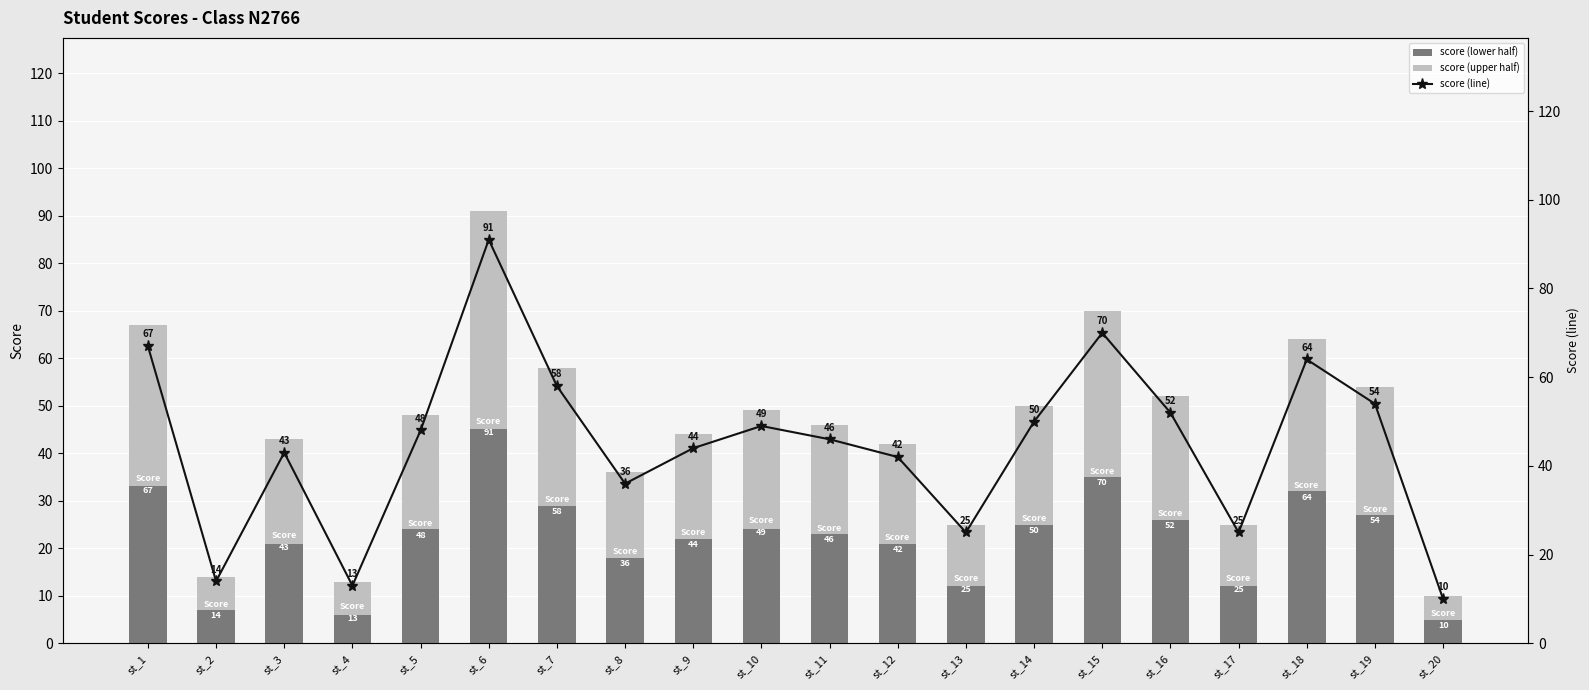

At how many categories does at least one series exceed 13?

18